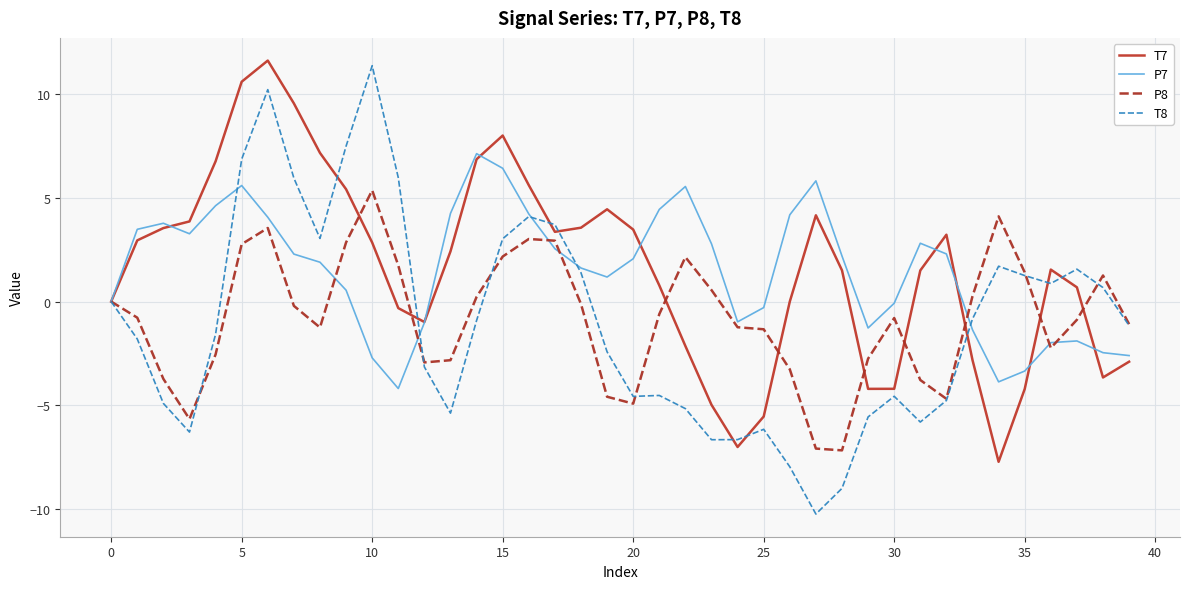

What is the maximum value for P8?

5.4